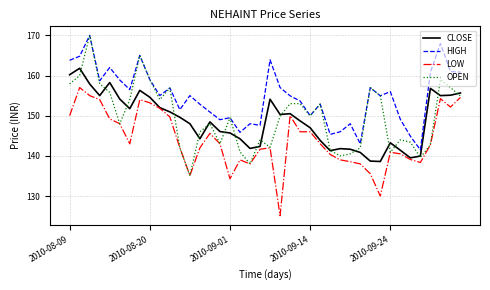

Which series has the widest spread of values?

OPEN